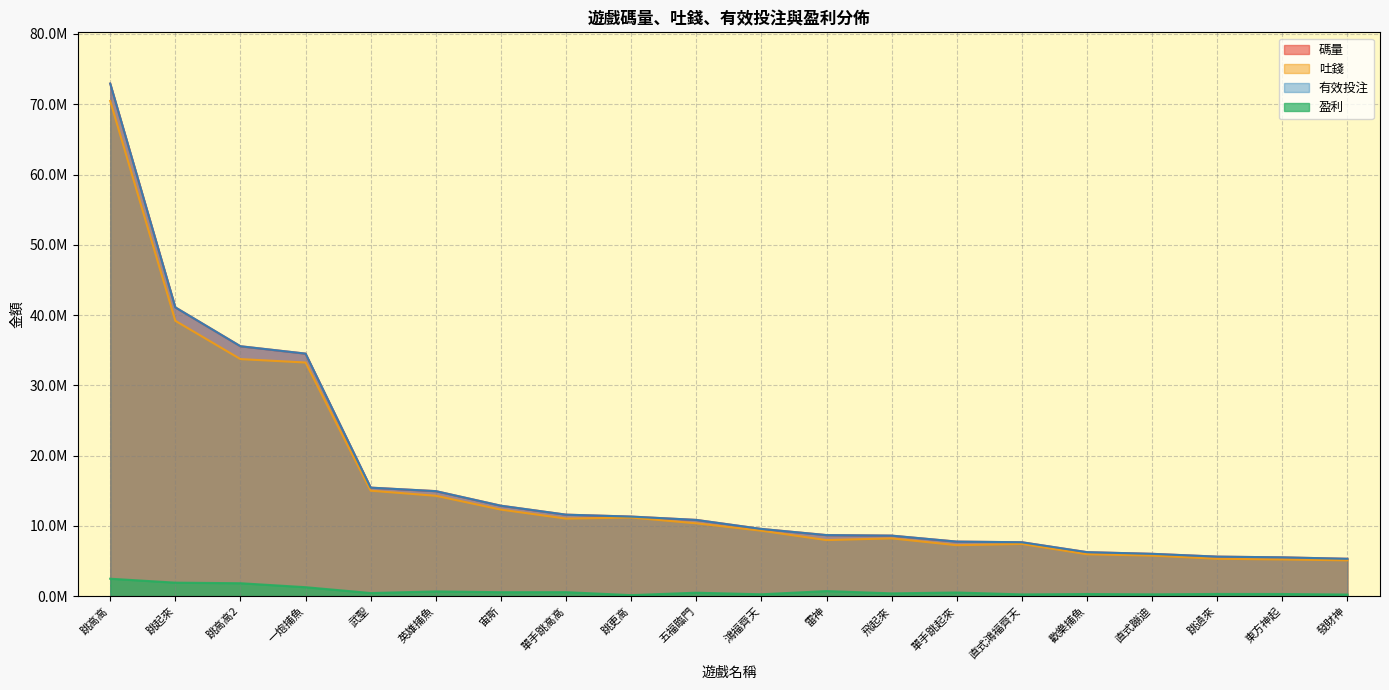

Read the 有效投注 value at 跳高高2.

35556957.3